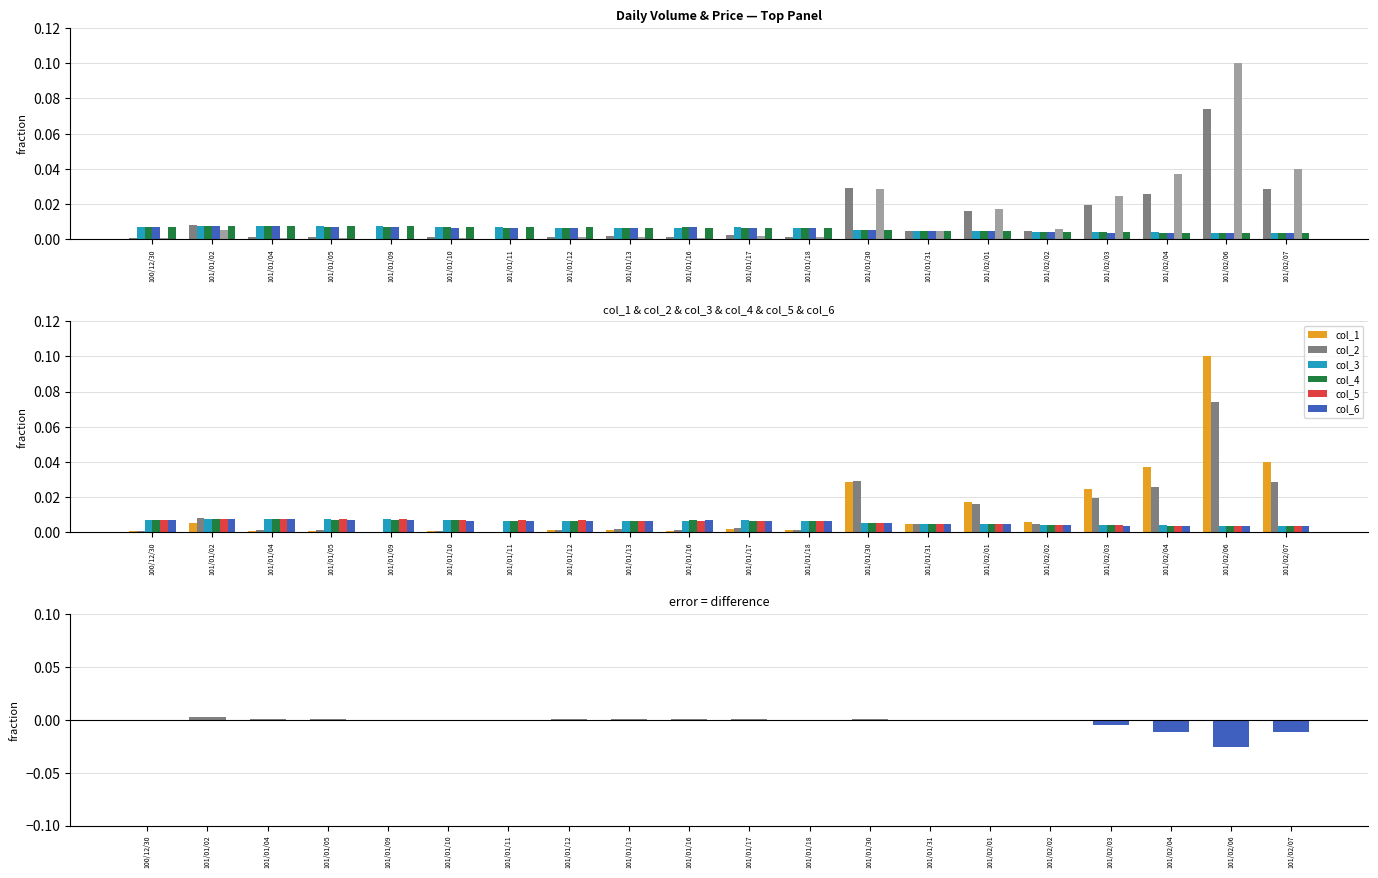

At how many categories does at least one series exceed 0?

20